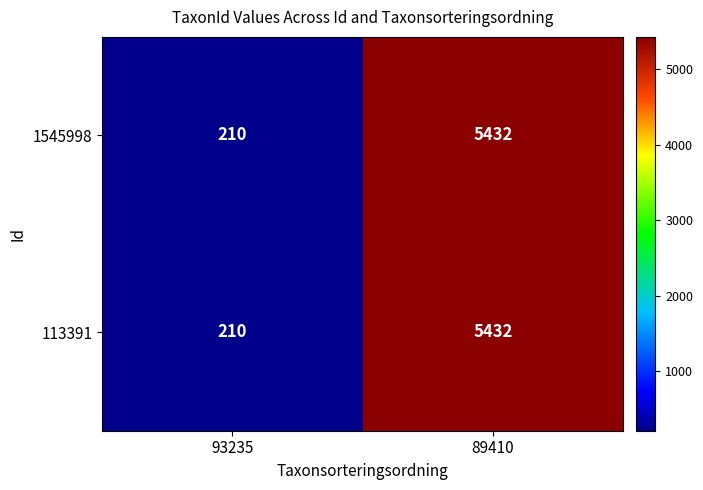

The value of 113391 at 89410 is 5432. True or false?

True